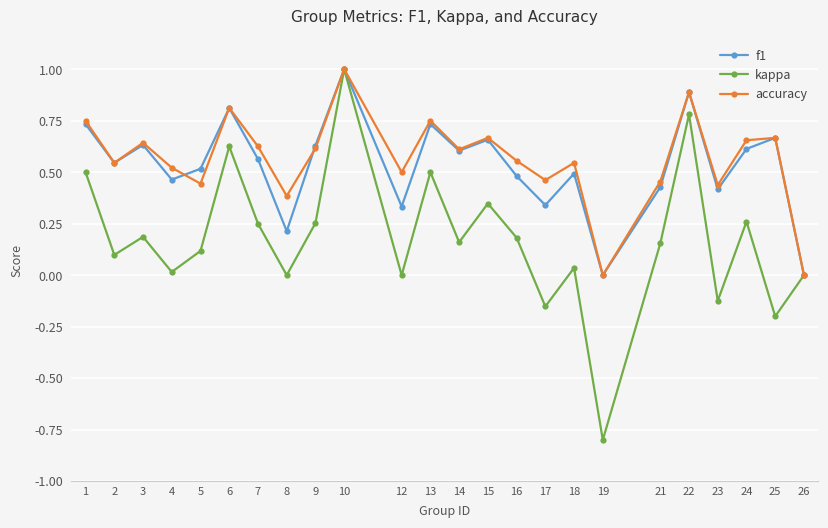

At which category is the sum across all series the highest?

10